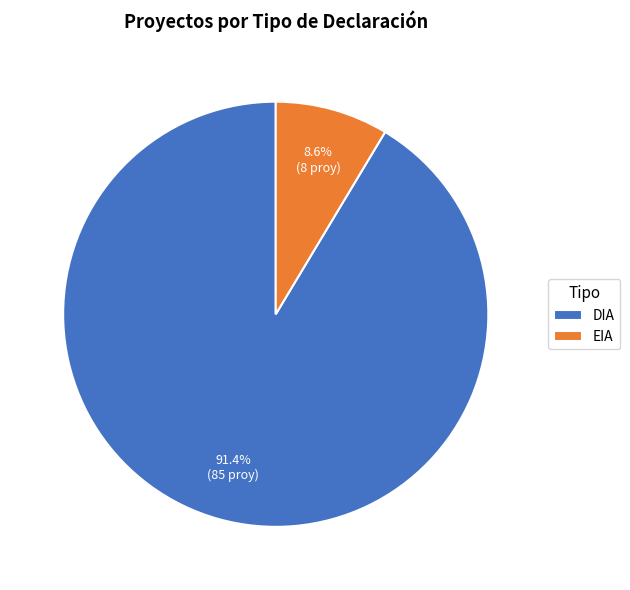

Count the number of slices in the pie.

2